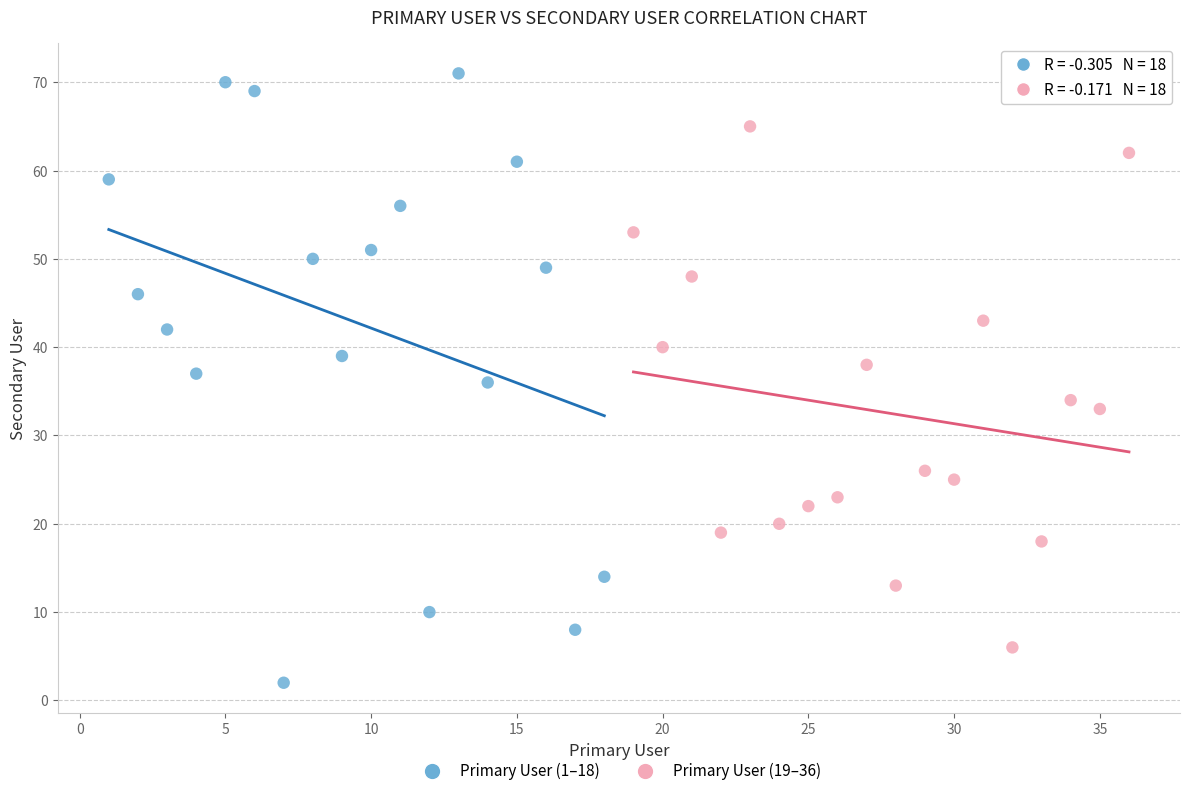

Which series has the widest spread of Y values?

Primary User (1–18)